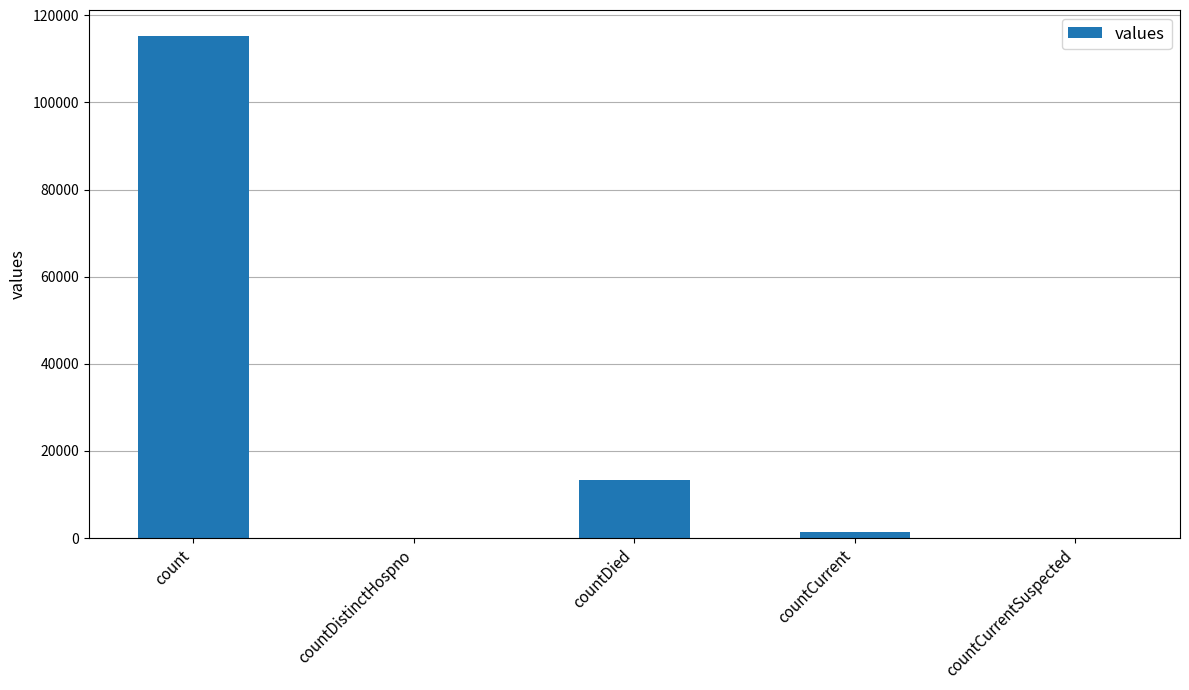

What is the change in value from count to countDistinctHospno?

-115379